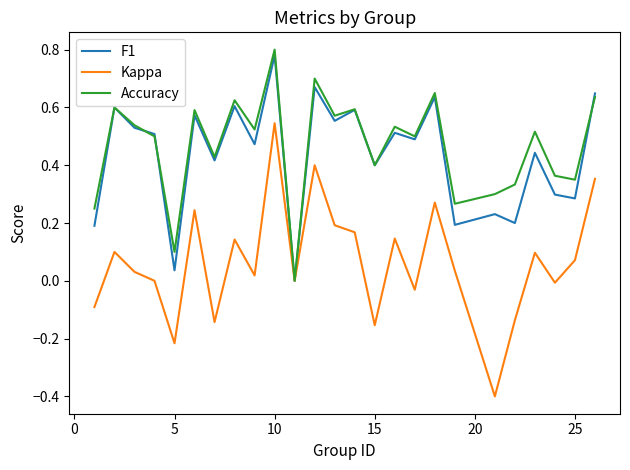

Which series has the widest spread of values?

Kappa